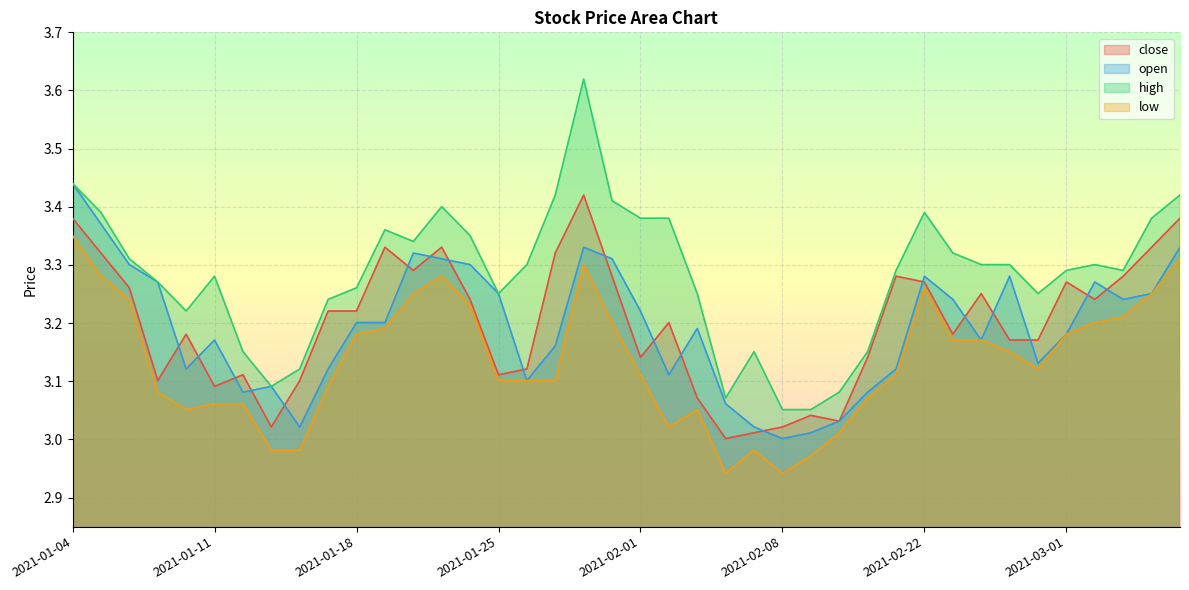

Rank the series at 2021-01-22 from highest to lowest value.

high, open, close, low